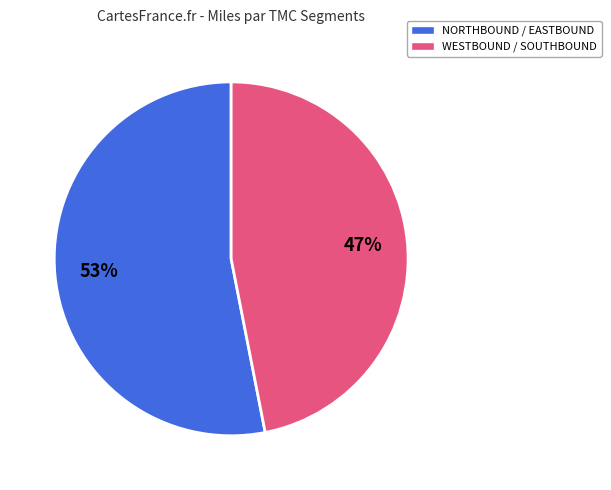

To the nearest percent, what is the average slice percentage?

50%